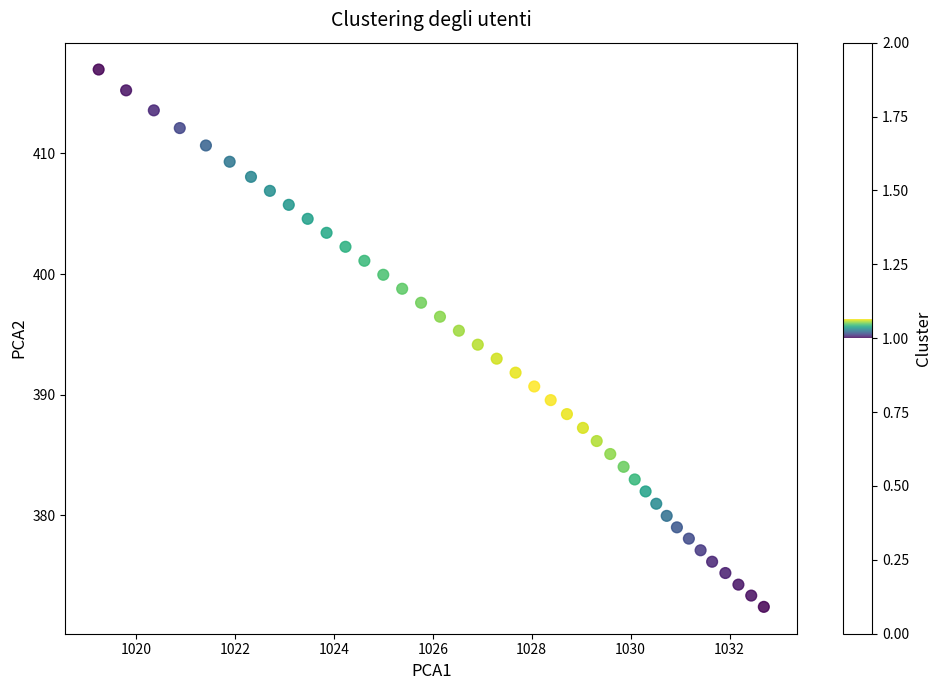

What is the range of Y values (max minus min)?

44.6